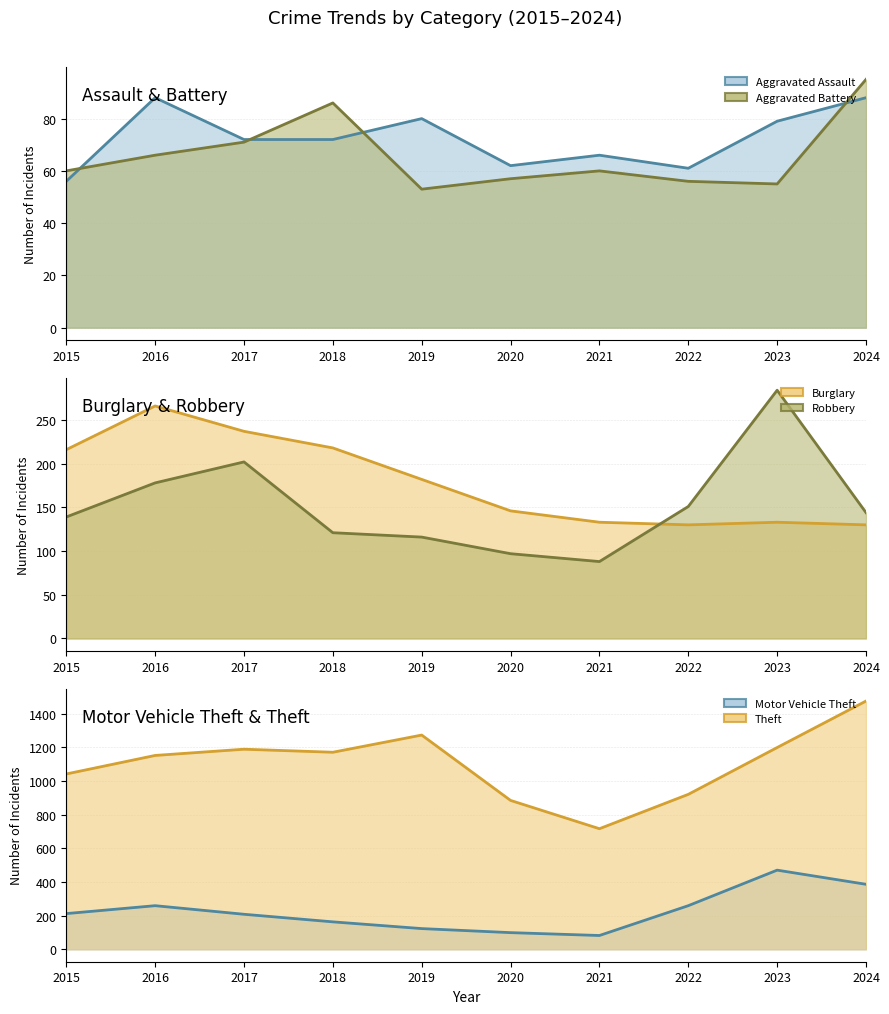

How many interior local peaks does the Burglary series have?

2